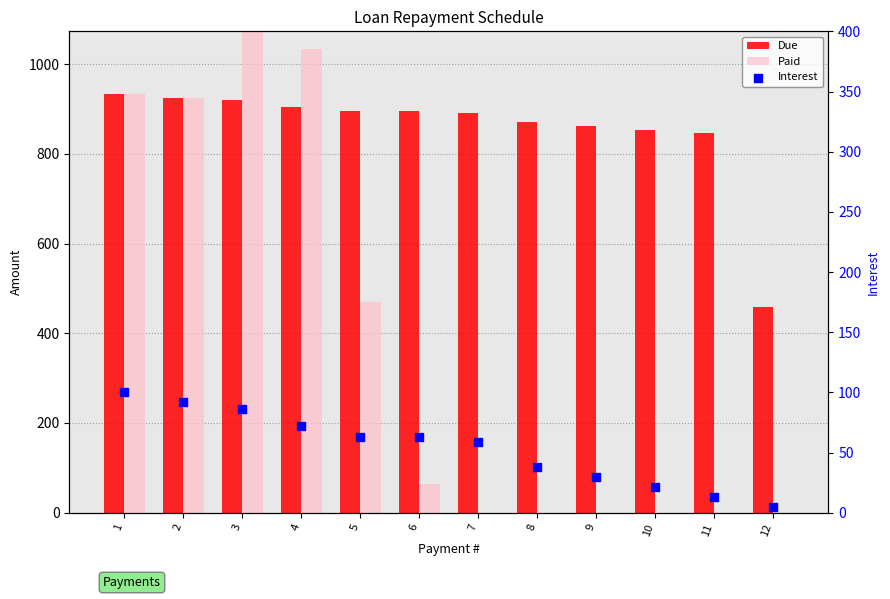

Is the value of Paid at 2 greater than the value of Due at 8?

Yes